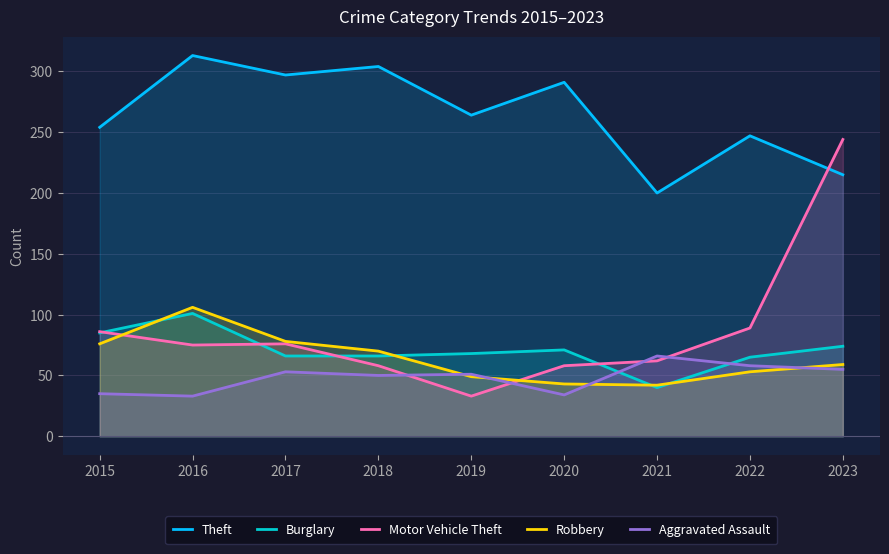

What is the difference between the second highest and second lowest values in the Robbery series?

35